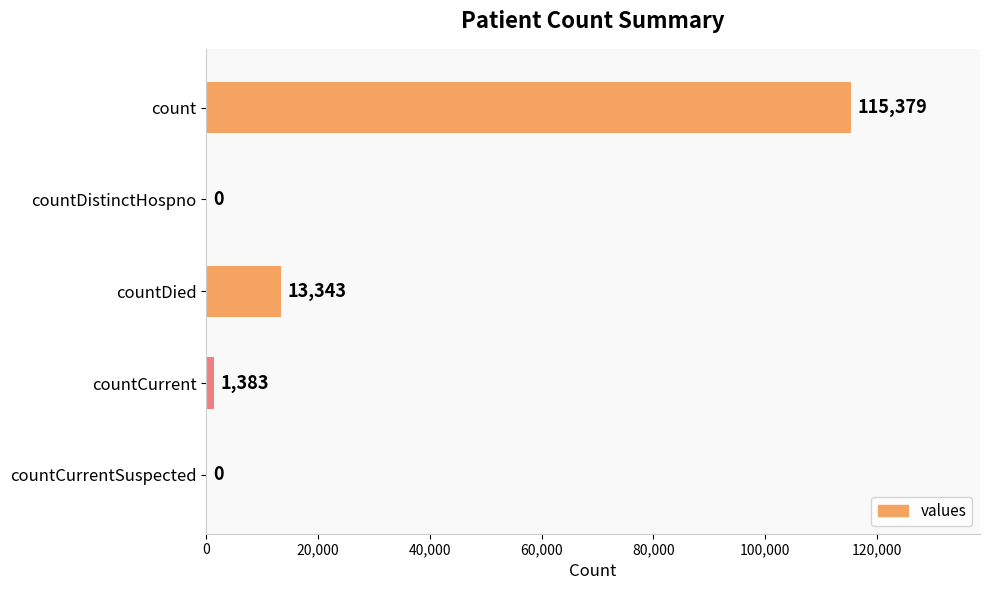

How many categories are shown in the chart?

5